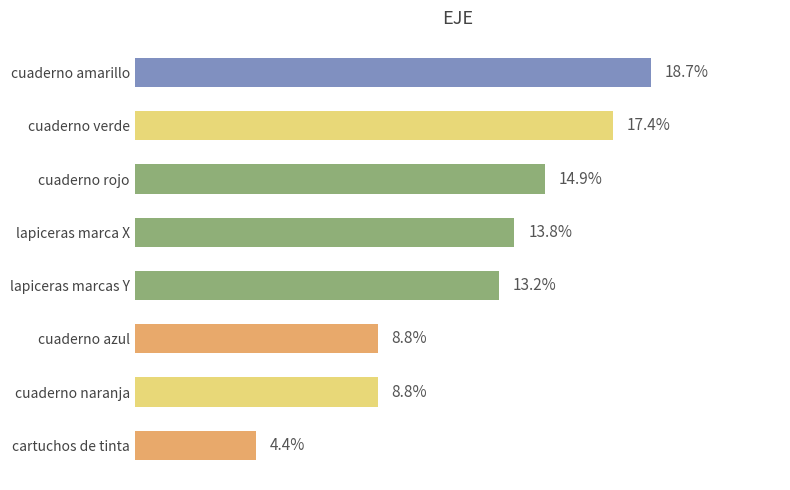

At which category does the chart reach its peak across all series?

cuaderno amarillo